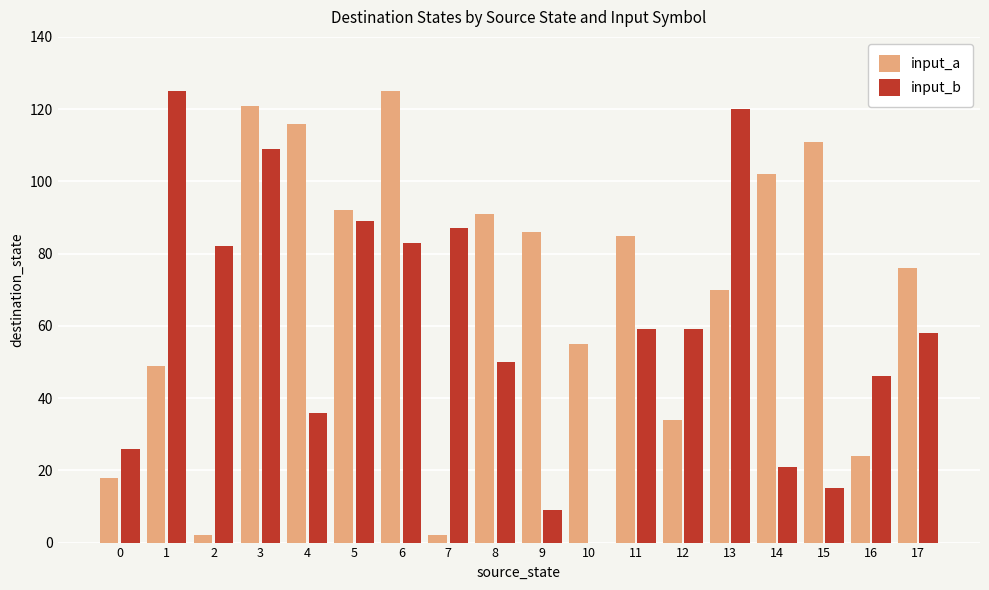

Which series has the largest total across all categories?

input_a